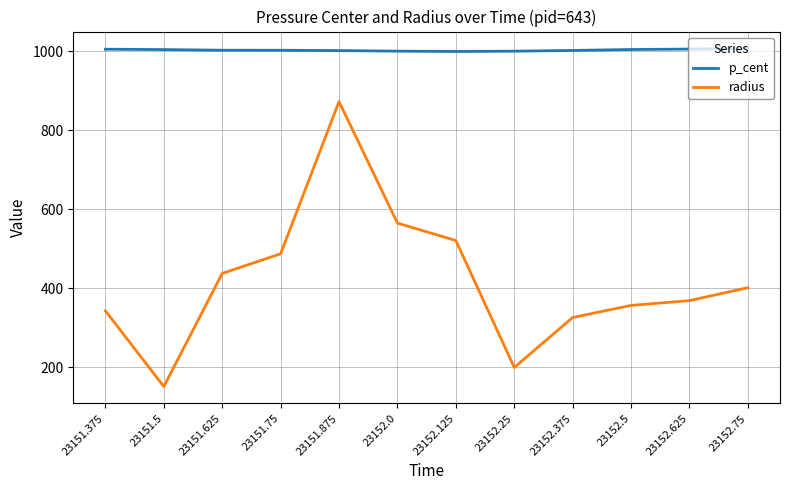

True or false: radius has a value of 437.5 at 23151.625.

True